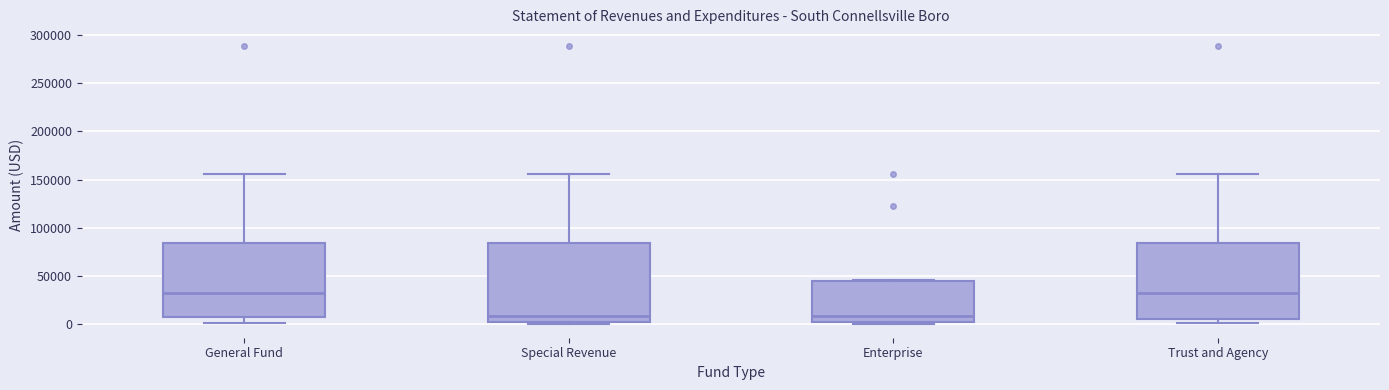

Where does the median line of the box for Enterprise sit on the y-axis? The values are not printed on the chart, so give them approximately, as read against the axis.

10000